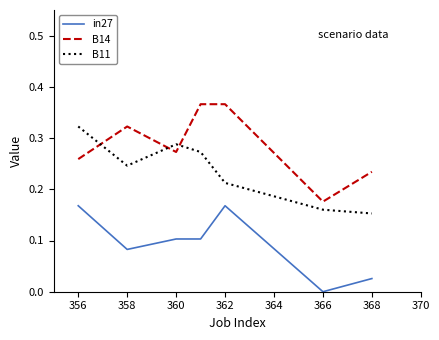

List the series in order of their peak value, lowest first.

in27, B11, B14